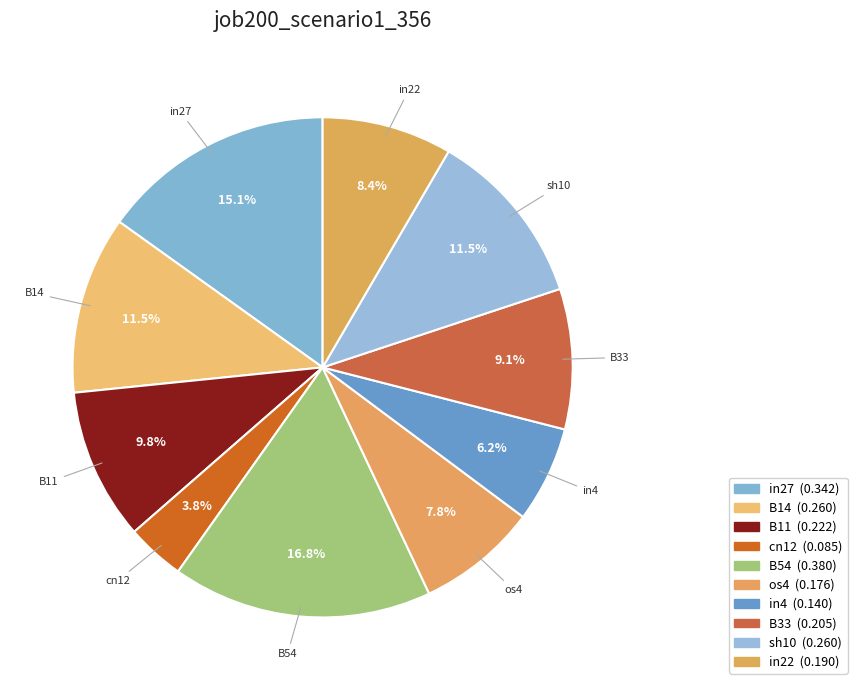

Which slice is the largest?

B54